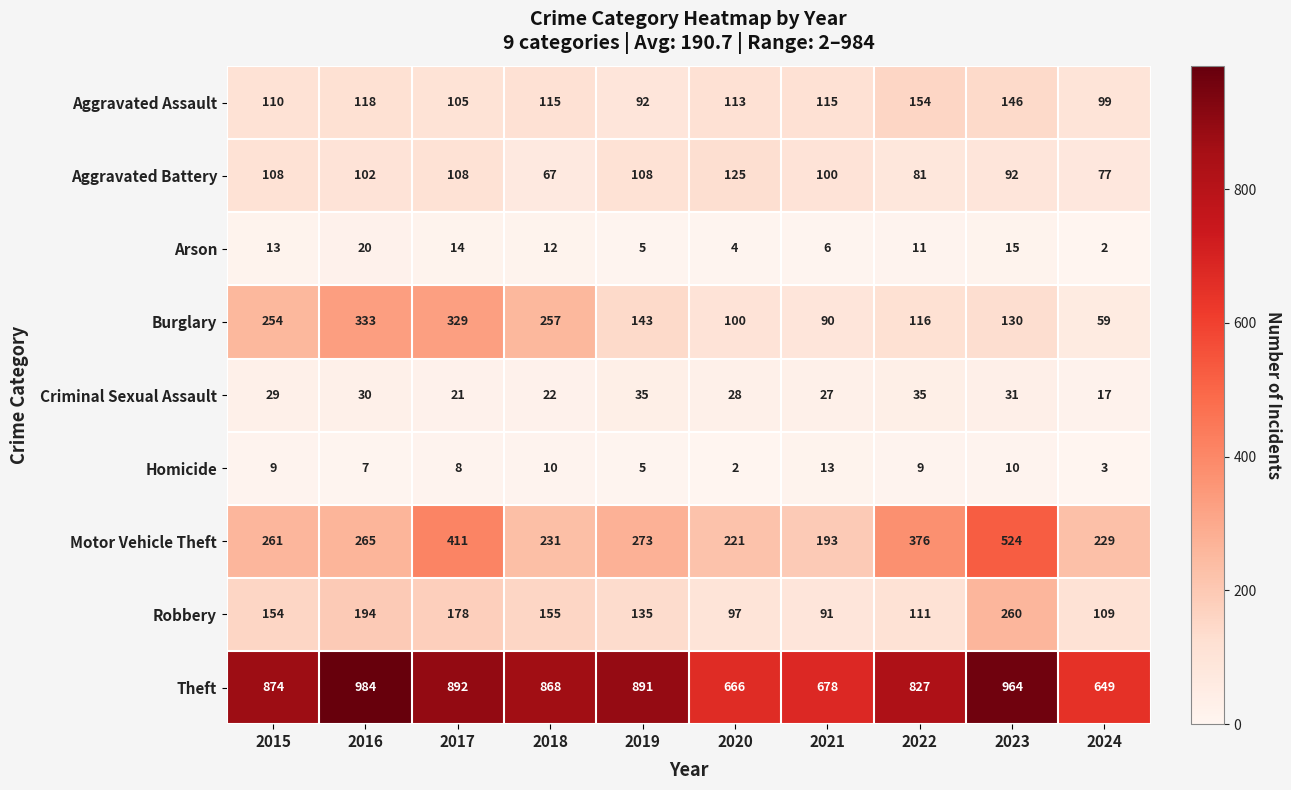

Rank the series at 2015 from highest to lowest value.

Theft, Motor Vehicle Theft, Burglary, Robbery, Aggravated Assault, Aggravated Battery, Criminal Sexual Assault, Arson, Homicide